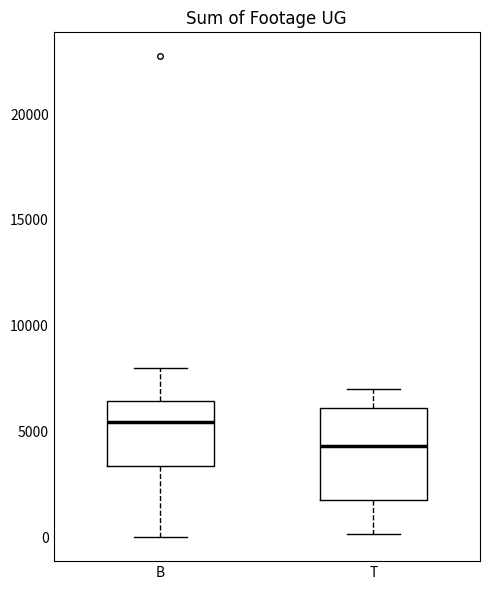

Which box's median line is the highest?

B